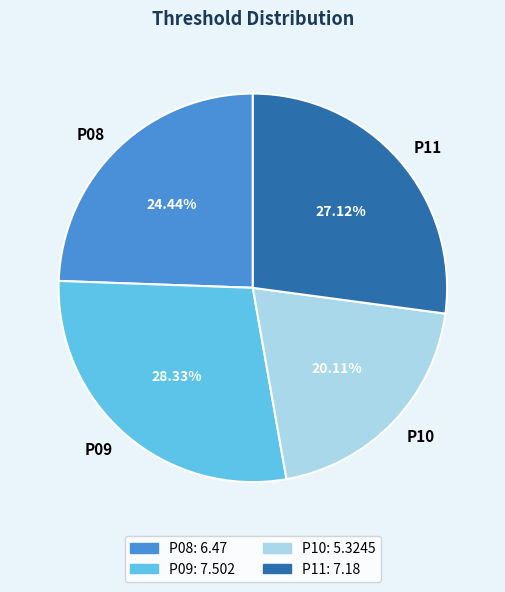

Which has a higher value, P10 or P08?

P08